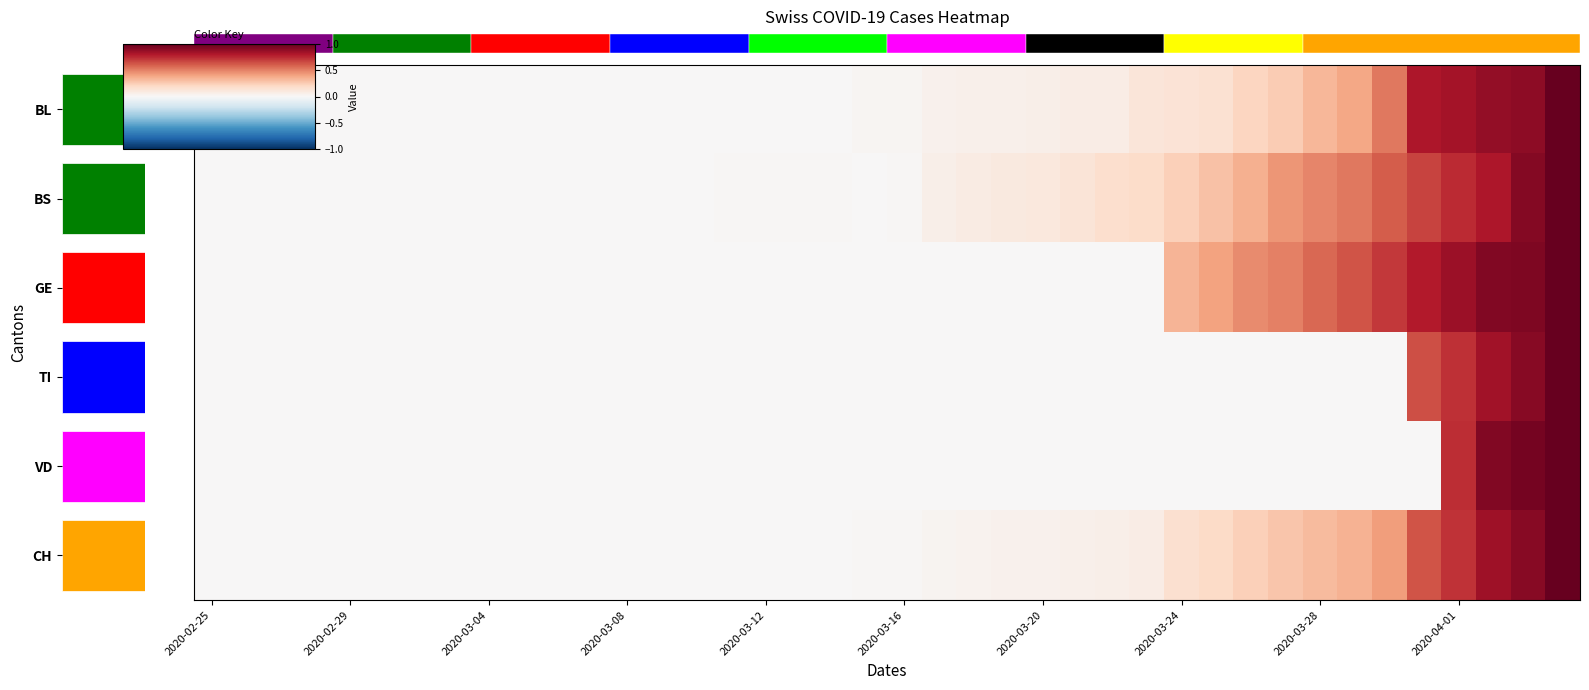

At which category does the chart reach its minimum across all series?

2020-02-25